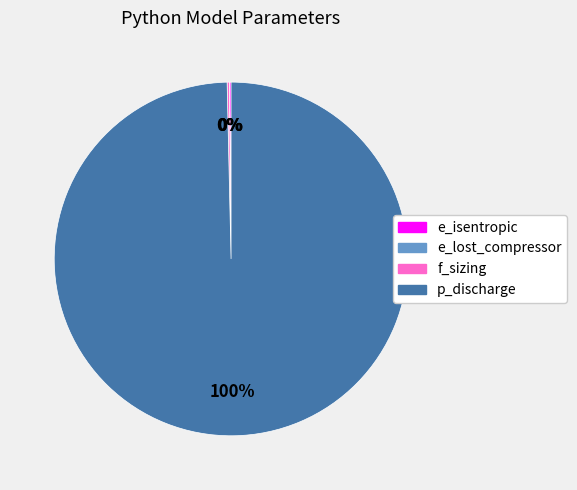

What is the majority slice?

p_discharge